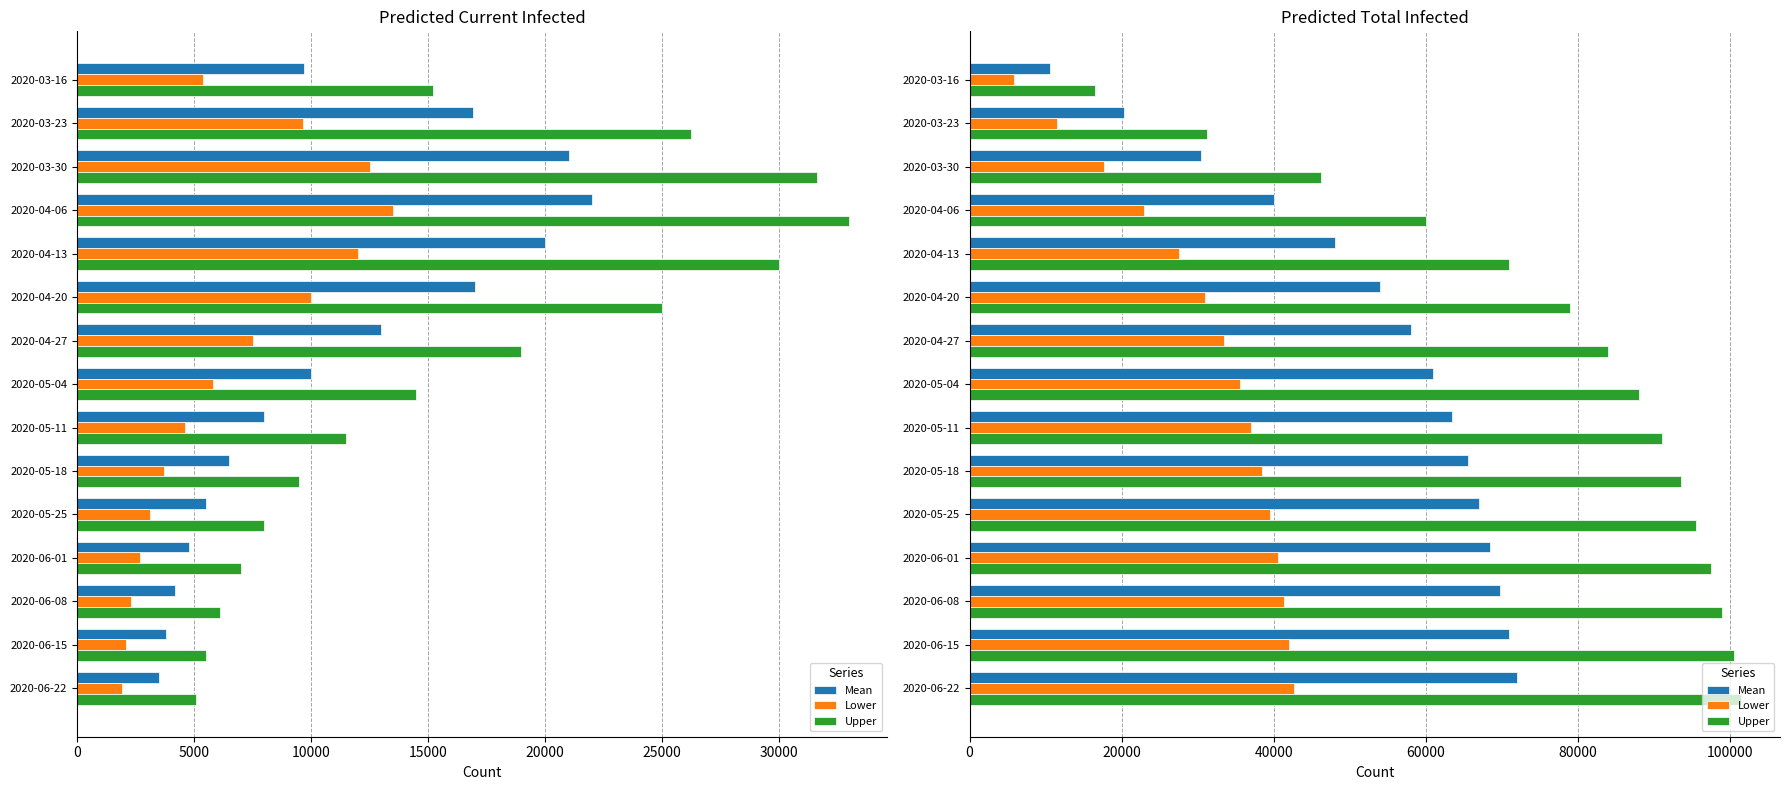

What are all the series names shown in the legend?

Mean, Lower, Upper